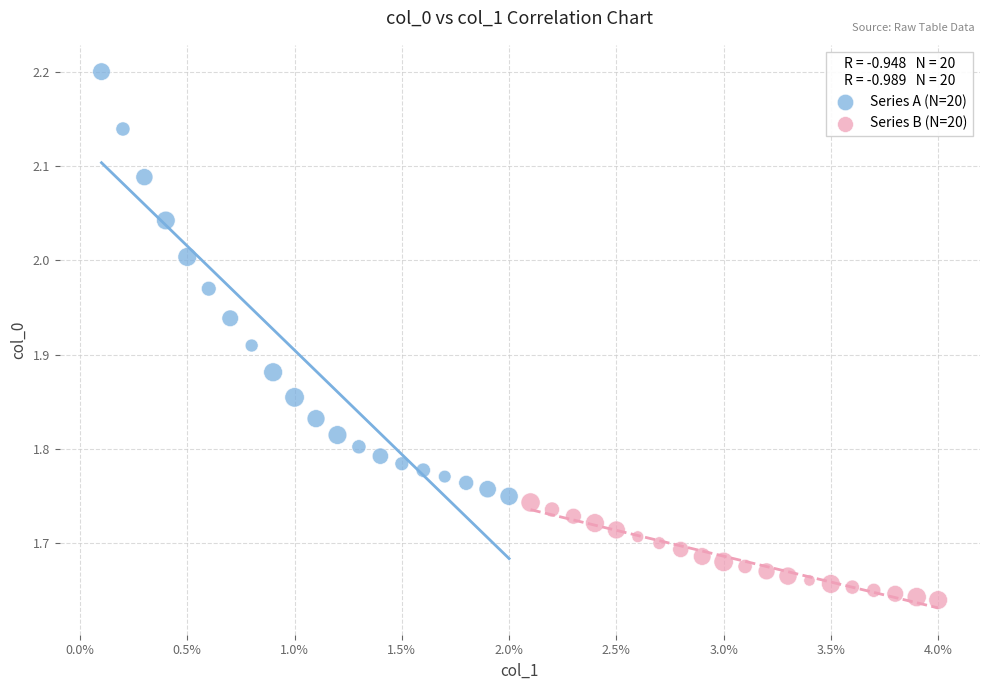

Which series contains the highest Y value?

Series A (N=20)